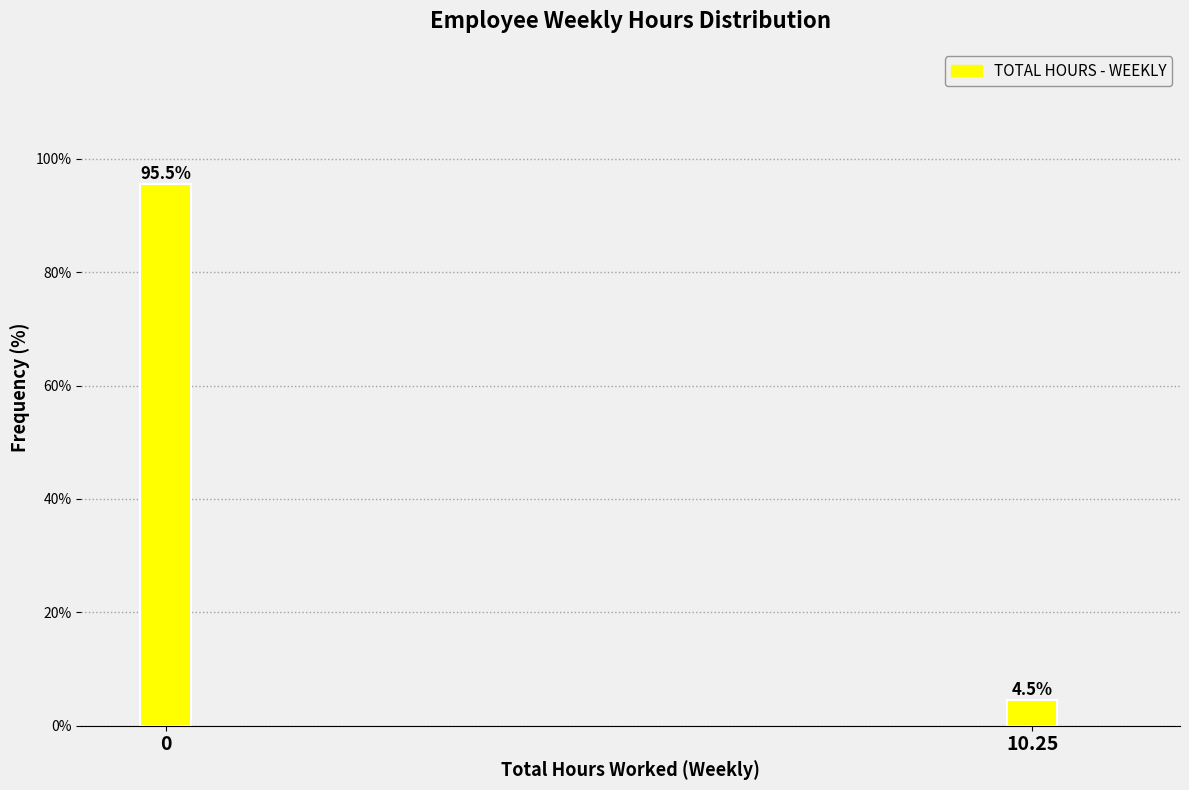

Reading left to right, transcribe all the data shown in this chart.

0=95.5	10.25=4.5